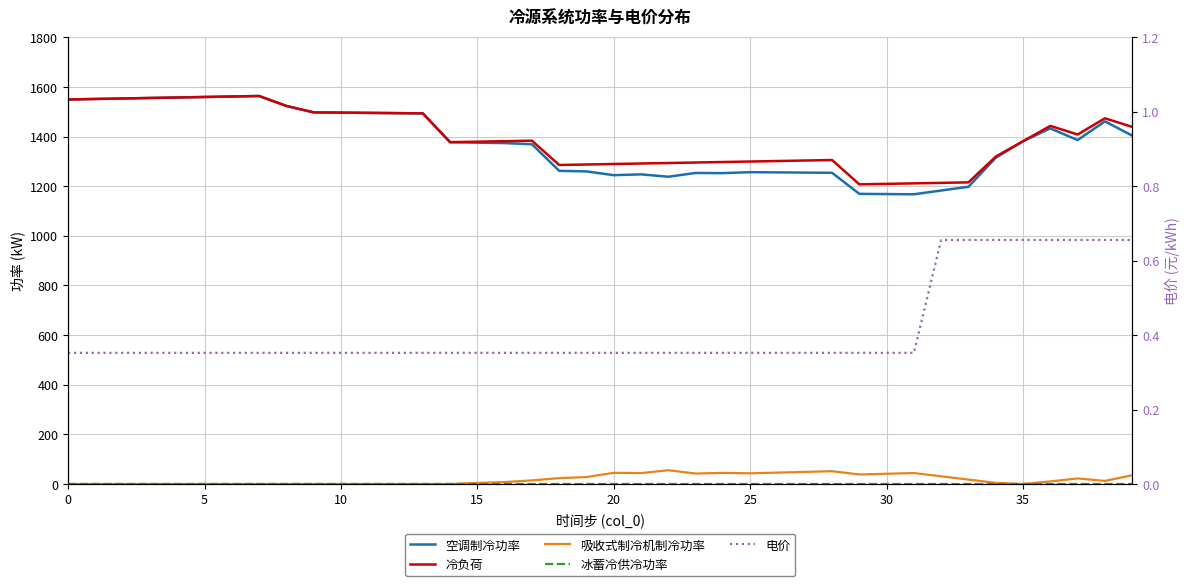

What is the difference between the 空调制冷功率 values at 27 and 13?

238.6